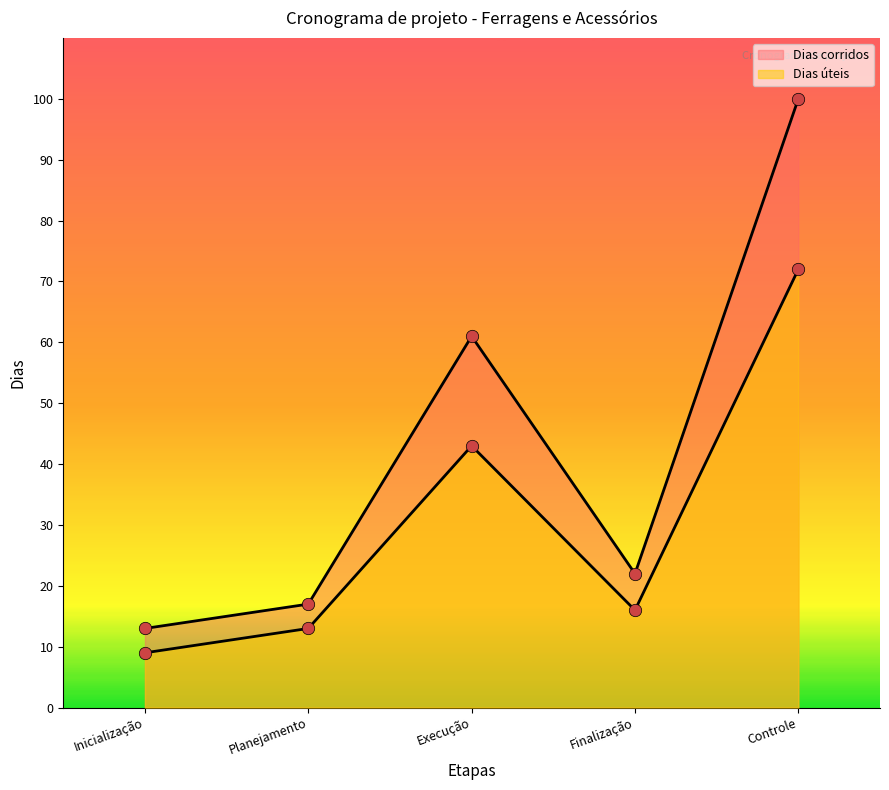

Is the value of Dias úteis at Finalização greater than the value of Dias corridos at Finalização?

No